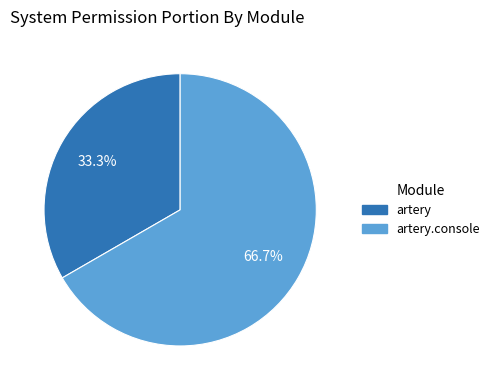

Count the number of slices in the pie.

2